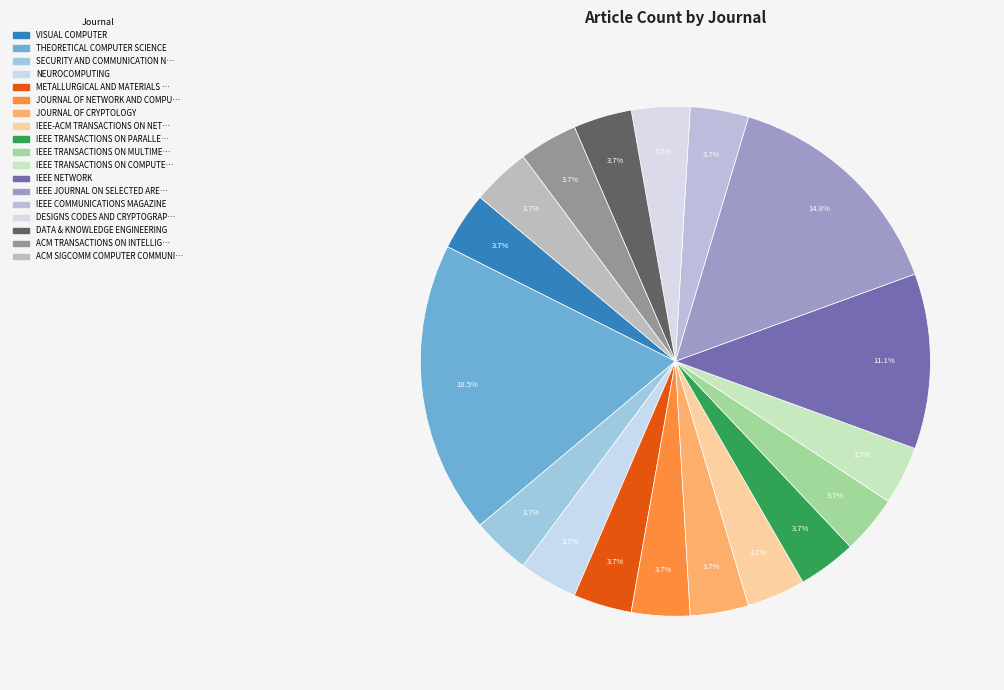

Count the number of slices in the pie.

18